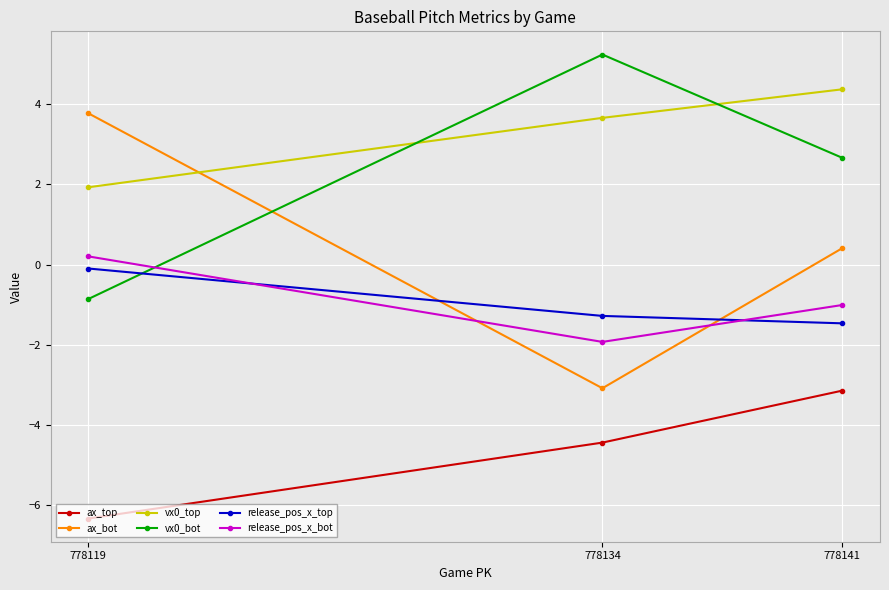

What is the value of the release_pos_x_top point at the 1st from the left?

-0.1